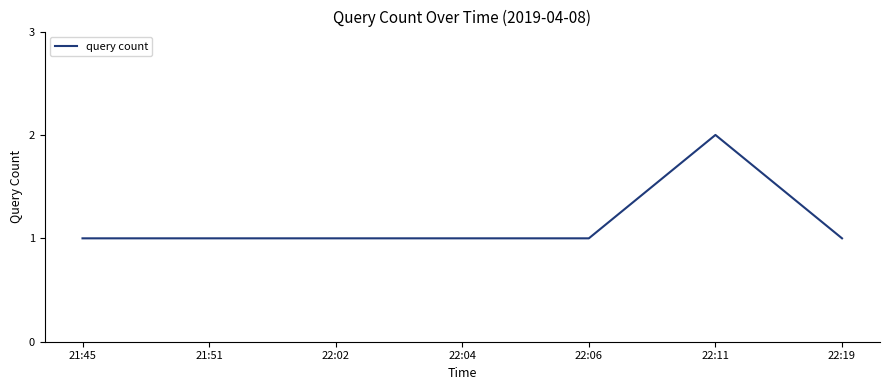

Does the chart have visible grid lines?

No